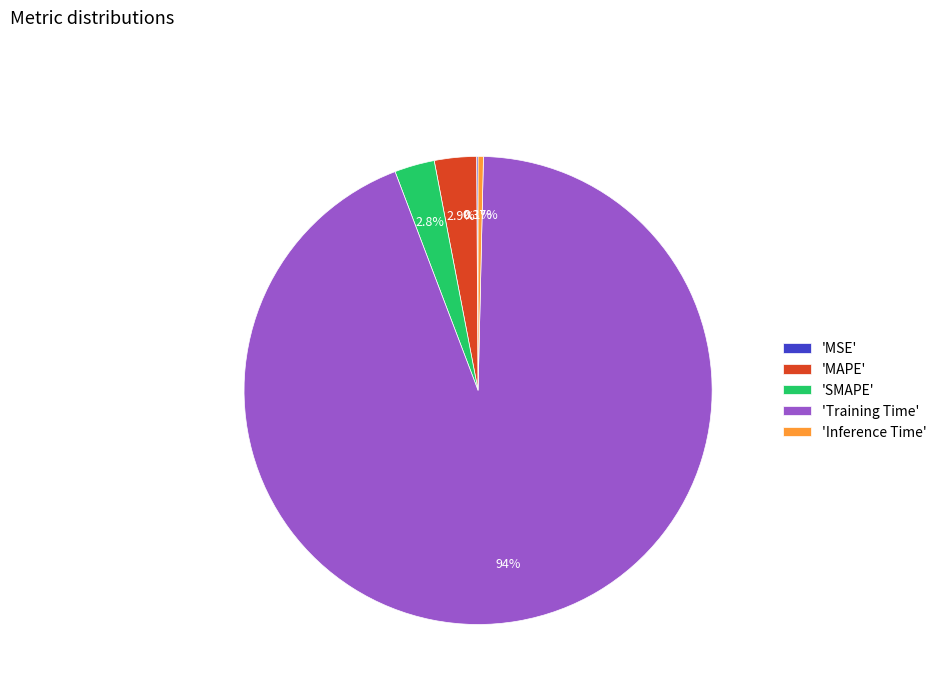

What is the largest slice in the pie chart?

'Training Time'